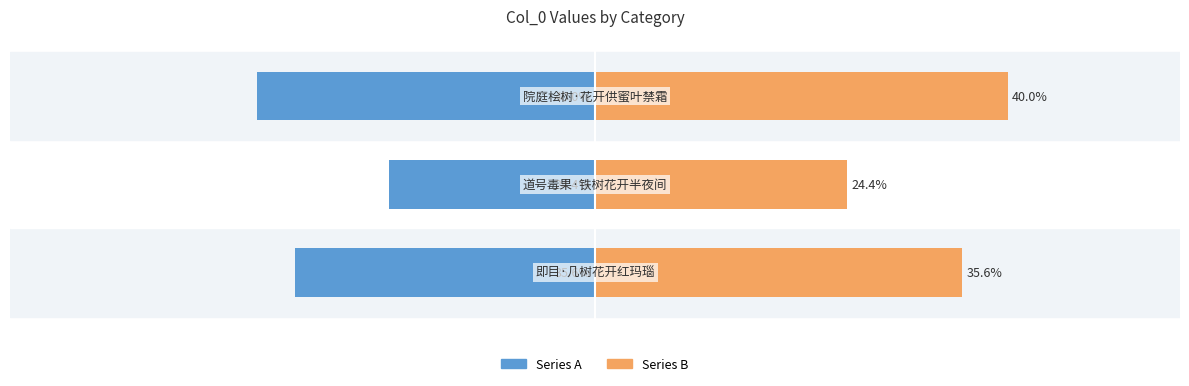

Rank the series at −200000 from lowest to highest value.

Series A (left), Series B (right)